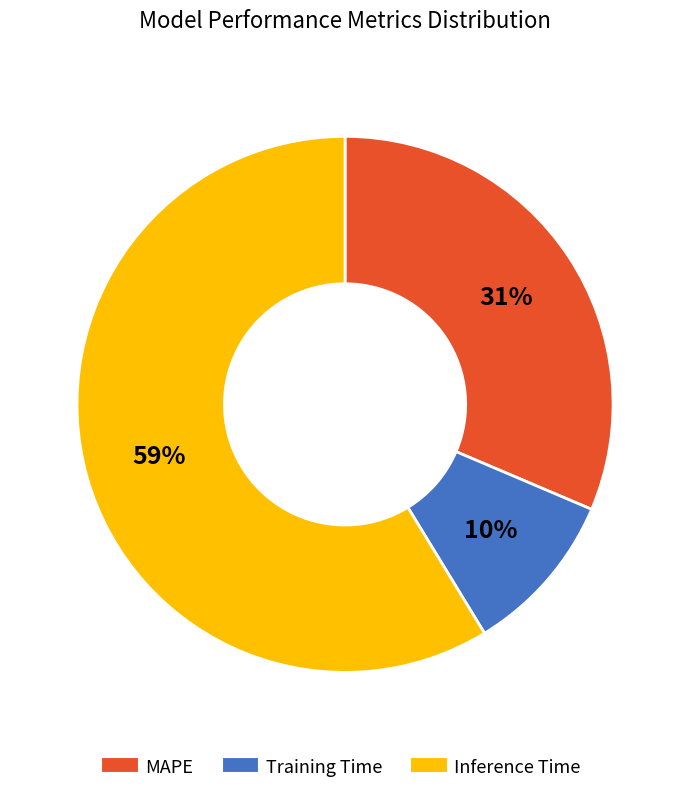

Between Training Time and MAPE, which is larger?

MAPE